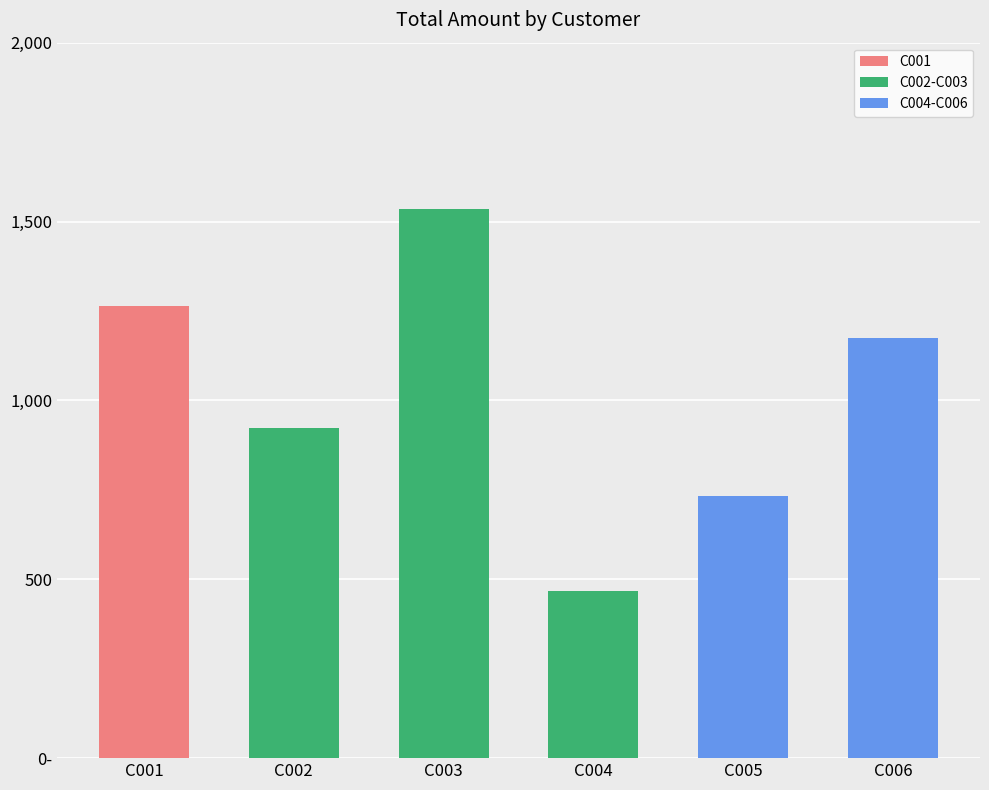

What is the maximum value shown in the chart?

1536